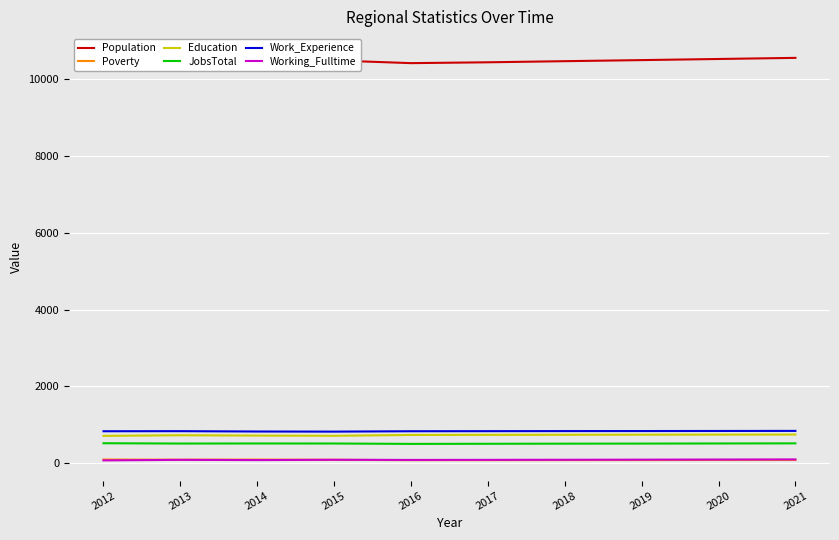

True or false: Working_Fulltime and Education intersect in this chart.

False